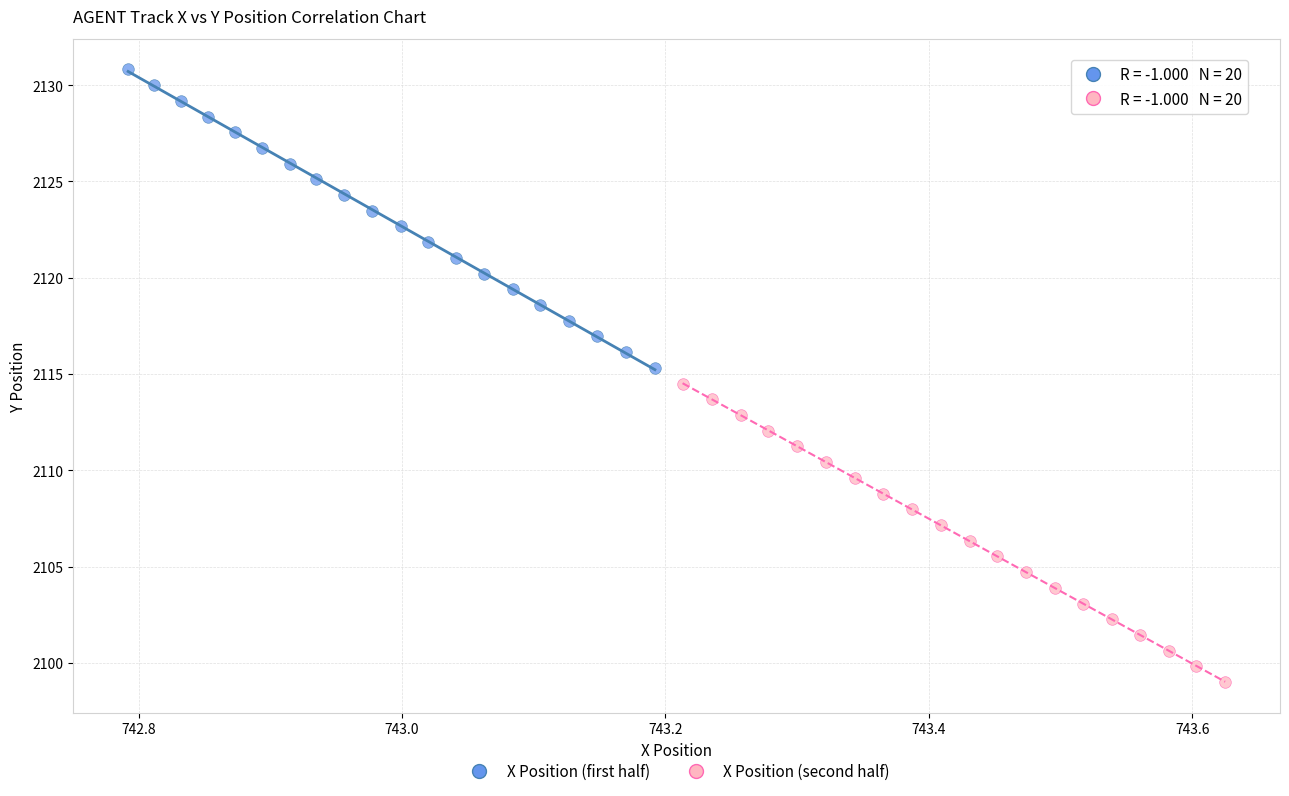

Which series reaches the maximum Y coordinate?

X Position (first half)